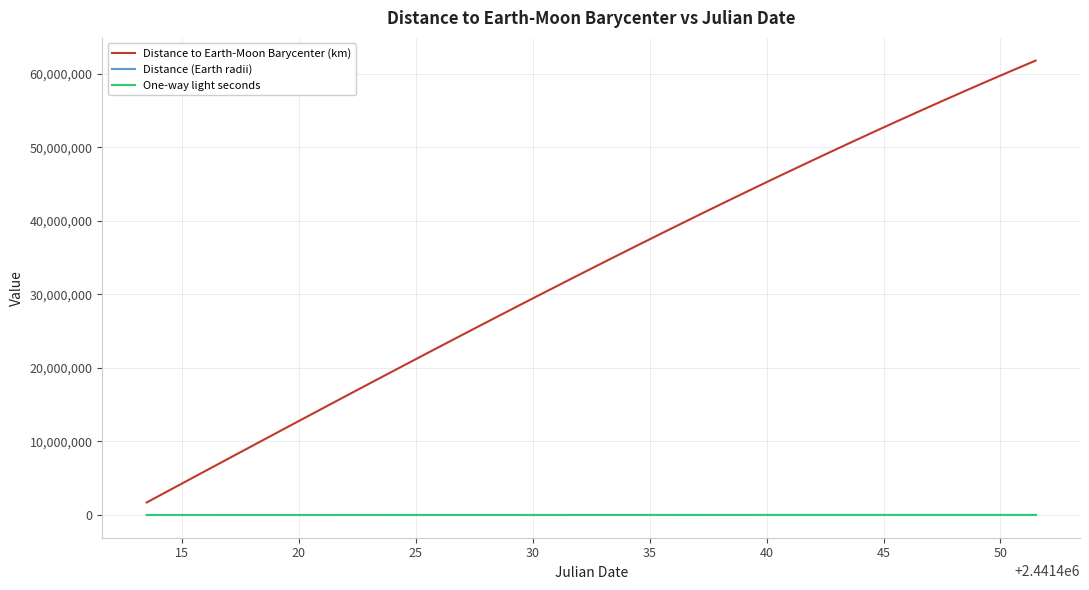

What is the maximum value for Distance to Earth-Moon Barycenter (km)?

61788549.6